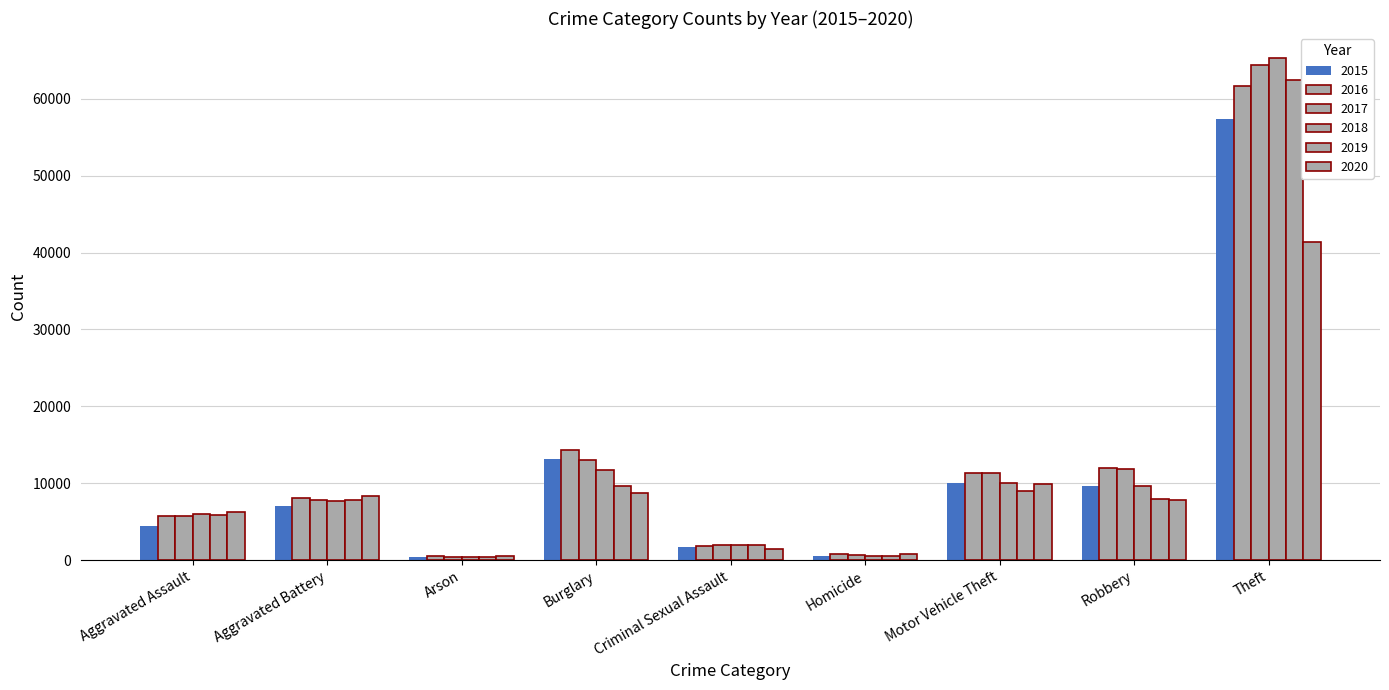

What is the label of the 5th bar from the right?

Criminal Sexual Assault